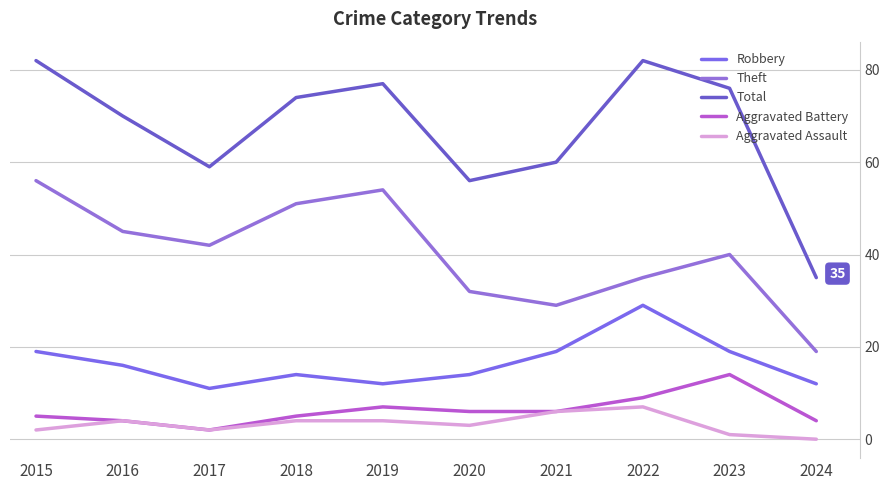

Rank the categories by Robbery value from highest to lowest.

2022, 2015, 2021, 2023, 2016, 2018, 2020, 2019, 2024, 2017